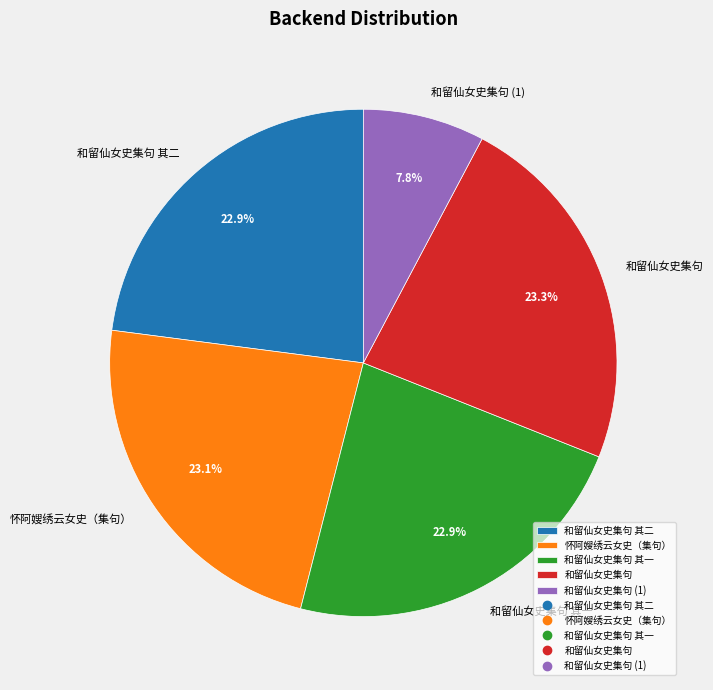

What percentage is NOT represented by 和留仙女史集句 其一?

77.1%